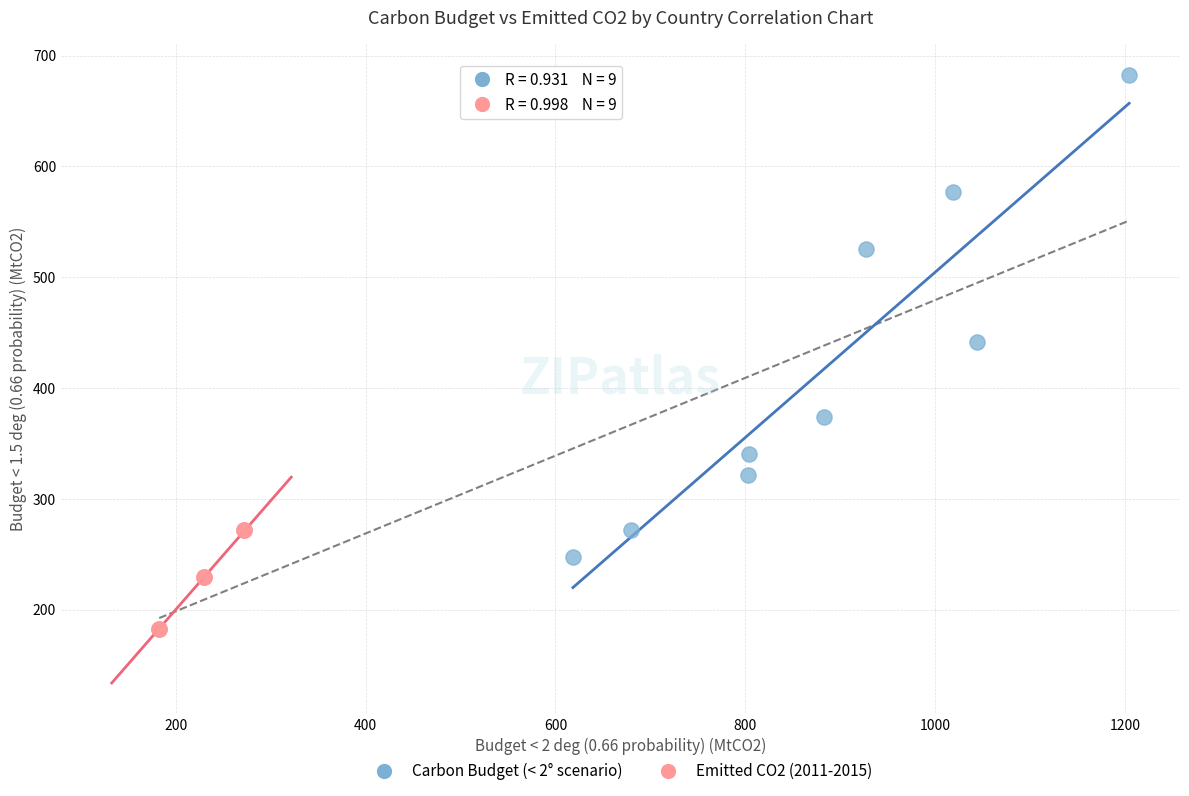

Which series reaches the maximum Y coordinate?

Carbon Budget (< 2° scenario)